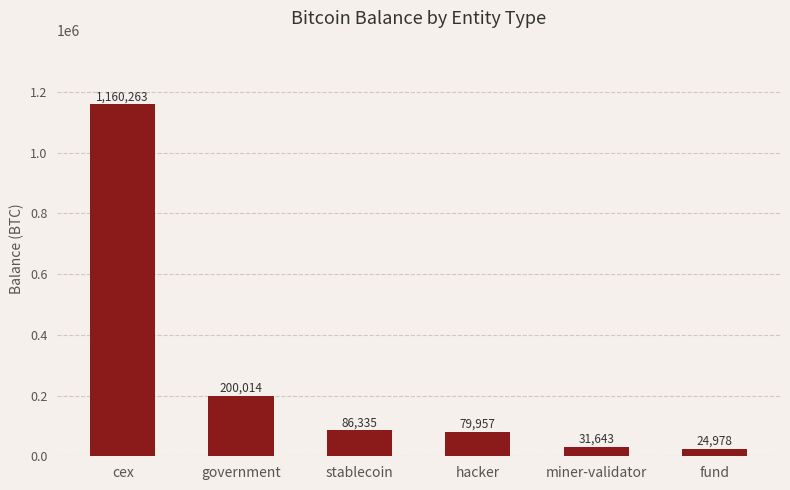

The chart shows a value of 31643.4 at miner-validator. True or false?

True